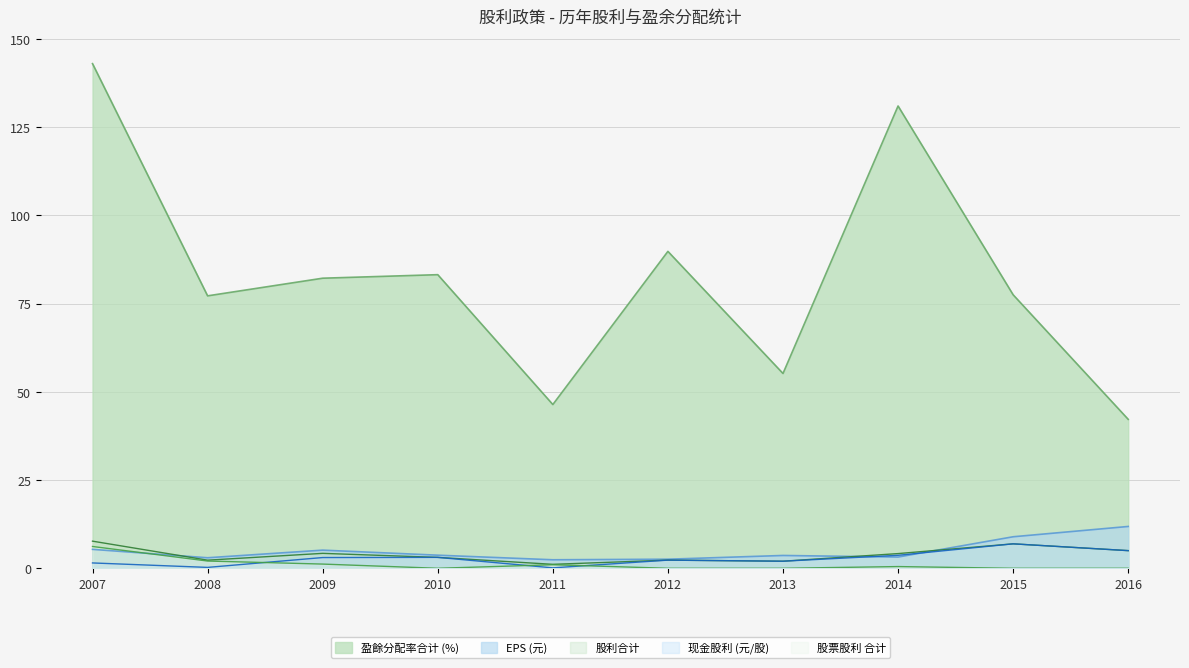

Which series has the largest total across all categories?

盈餘分配率合计 (%)